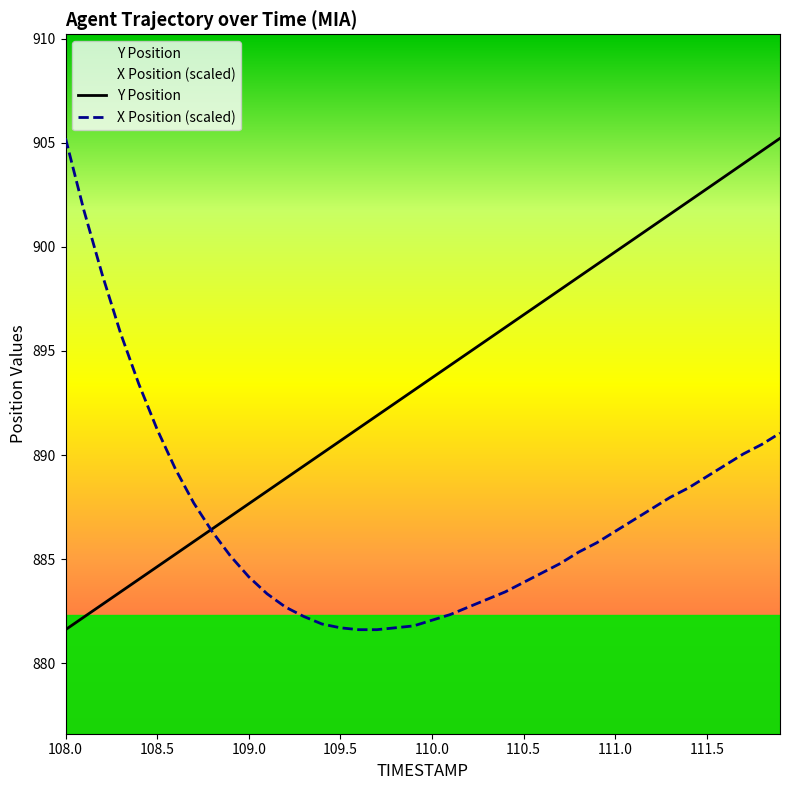

What are all the series names shown in the legend?

Y Position, X Position (scaled)